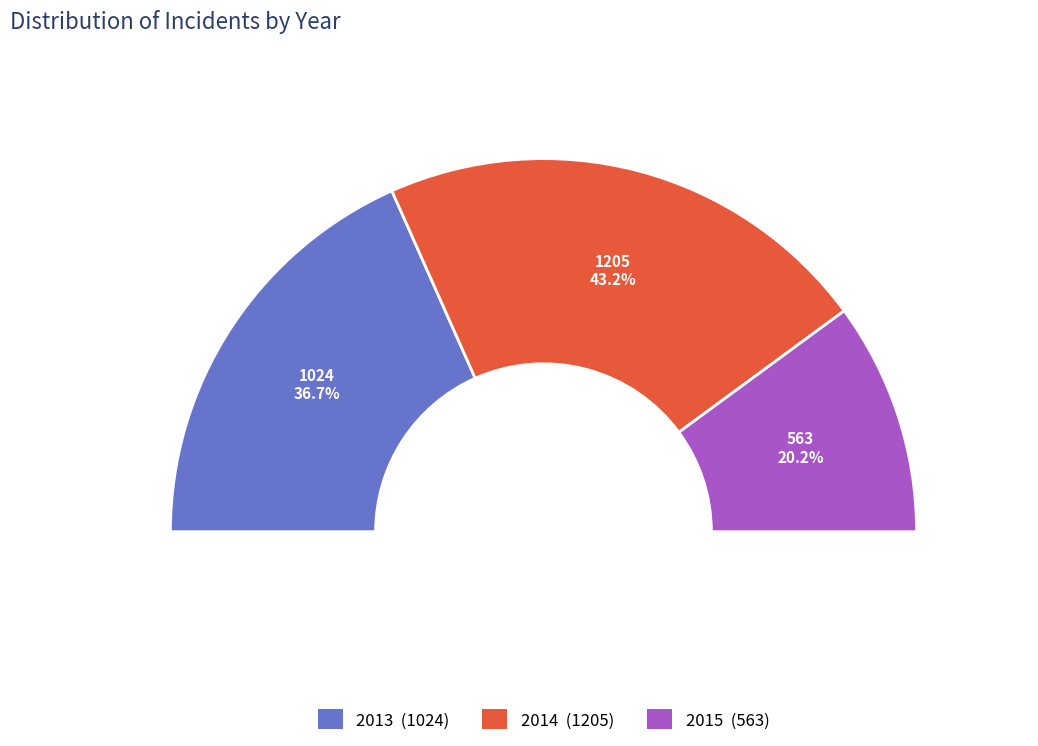

Does 2015 account for over 50% of the chart?

No